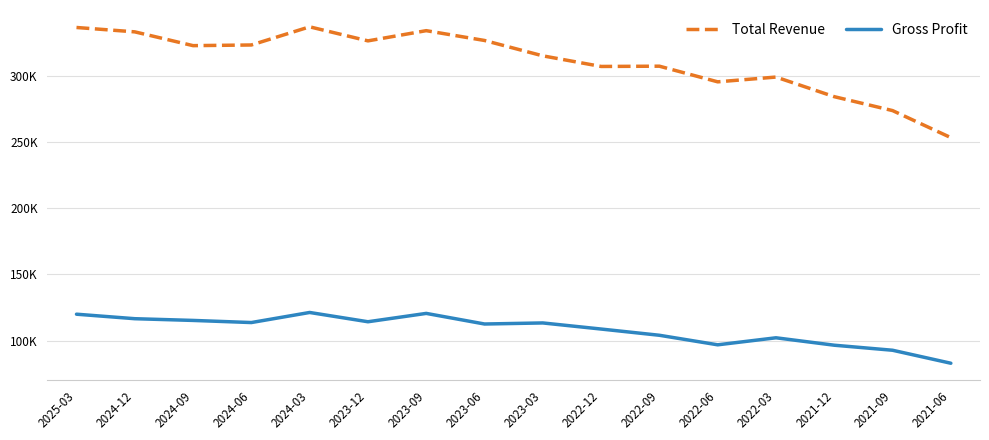

What is the minimum value shown in the chart?

83000